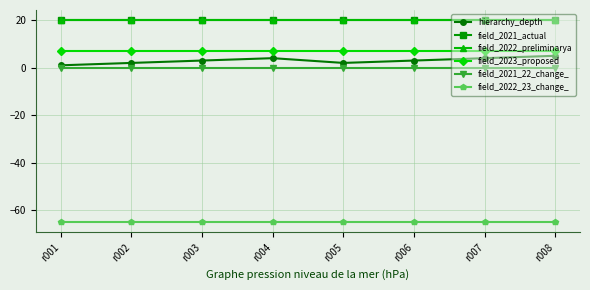

Does the chart have visible grid lines?

Yes